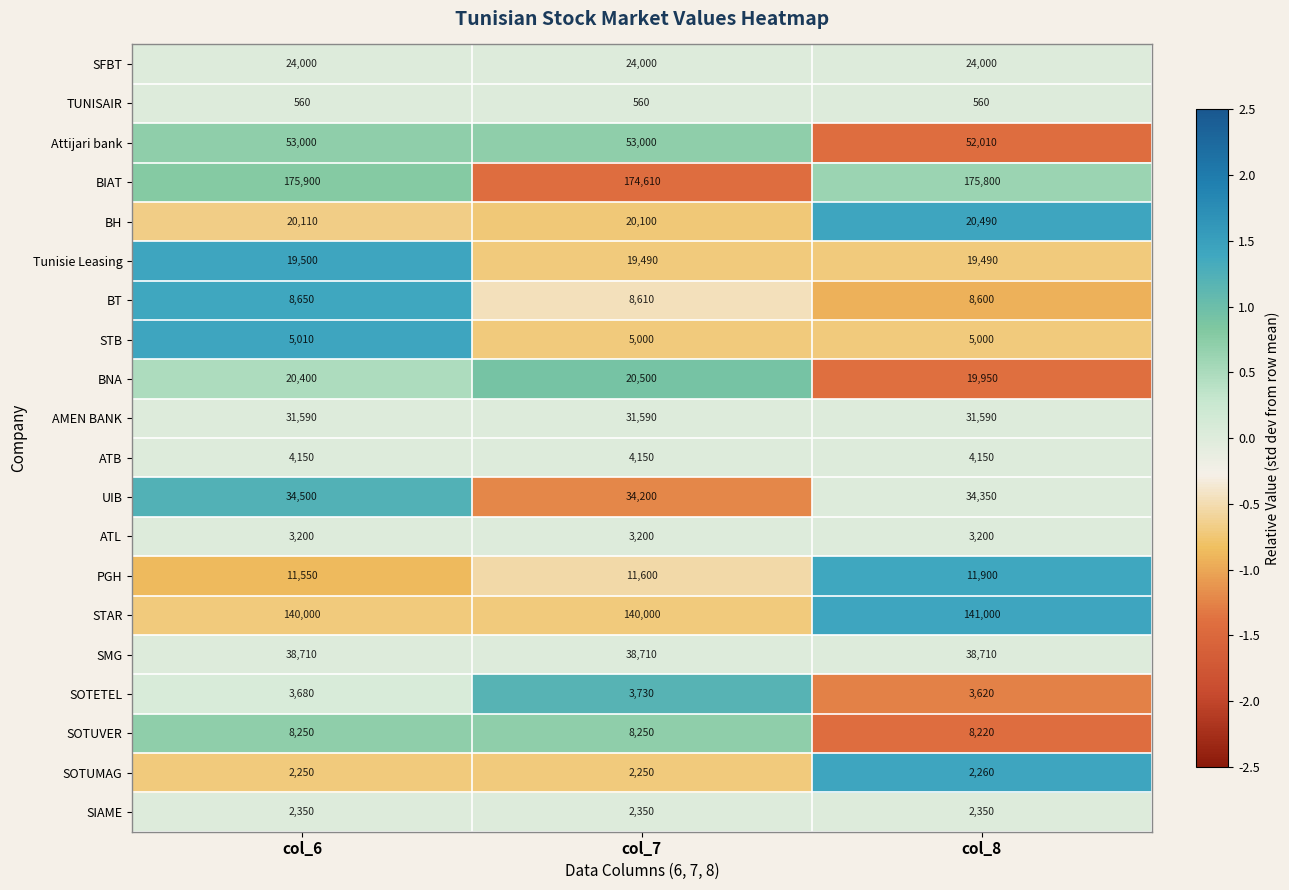

Count the number of data series in this chart.

20